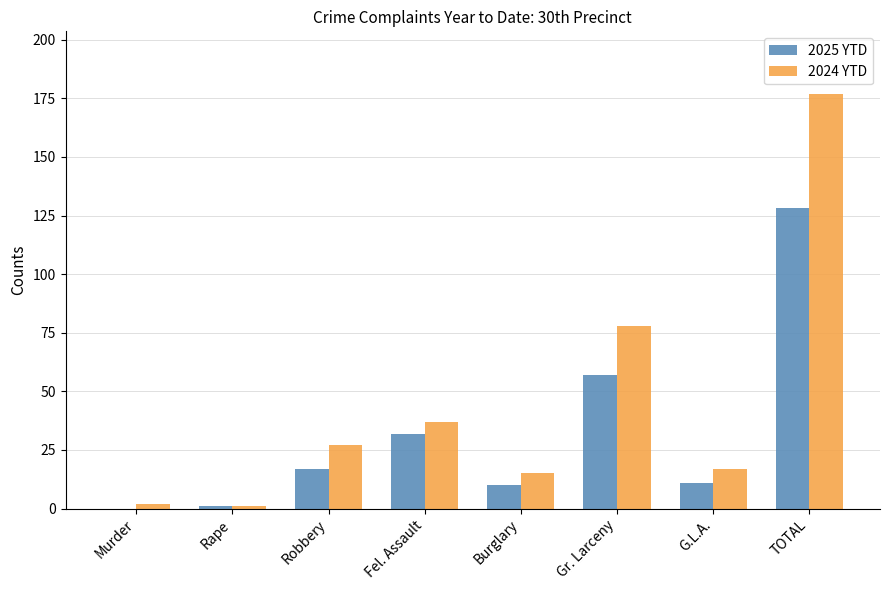

At which category is the sum across all series the highest?

TOTAL